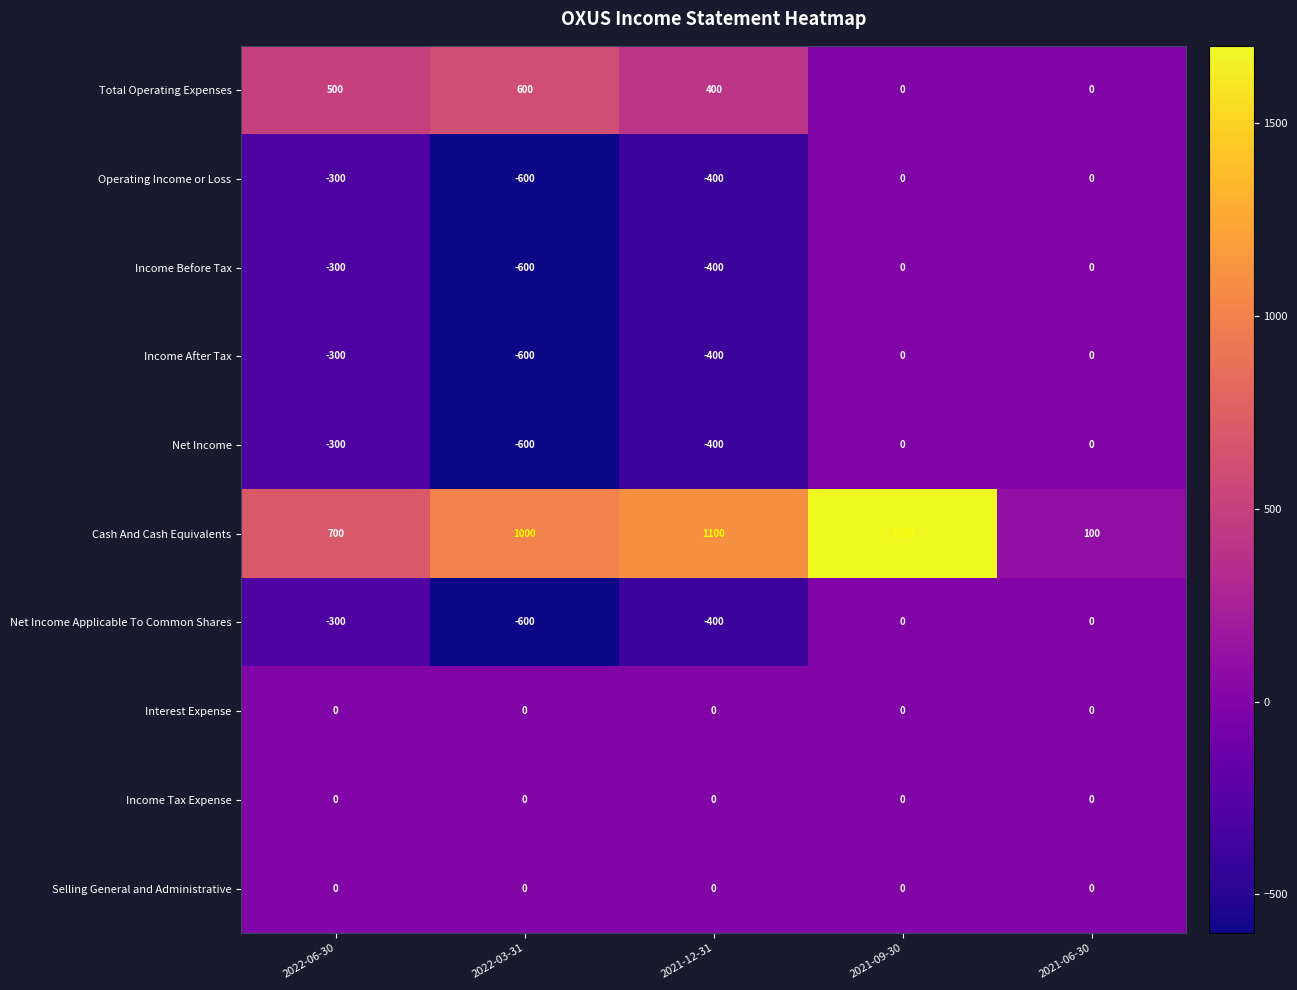

Read the Cash And Cash Equivalents value at 2022-03-31, to the nearest 50.

1000